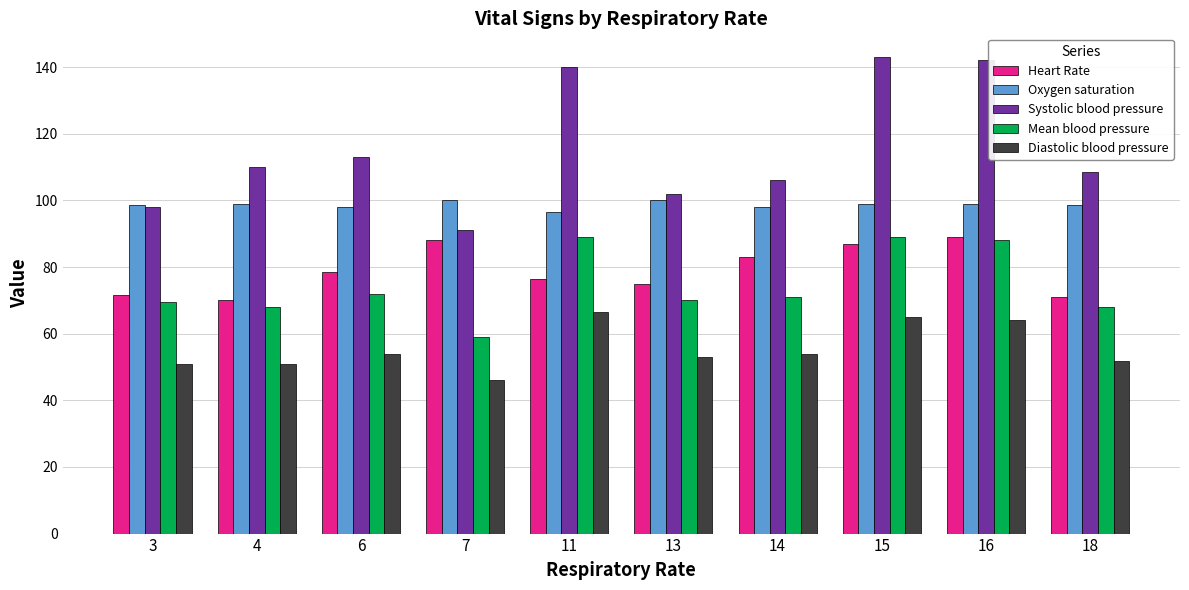

Are the bars grouped side by side (vs. stacked)?

Yes